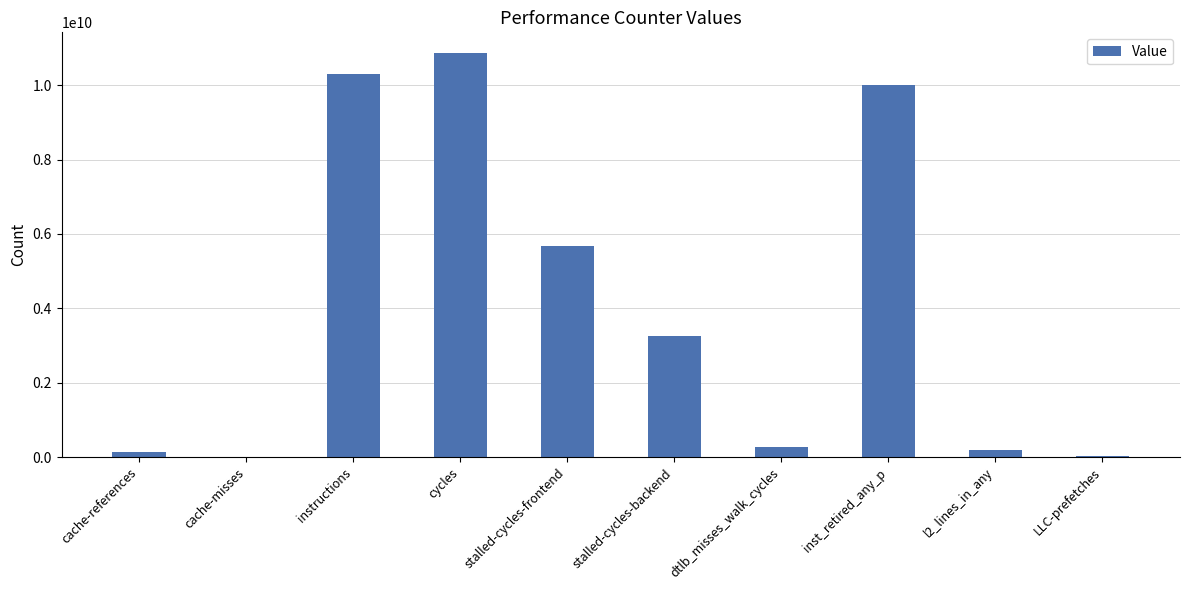

The value at inst_retired_any_p is 9996765021. True or false?

True